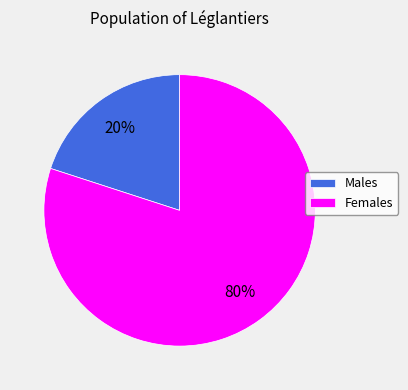

Is the sum of Males and Females greater than half?

Yes